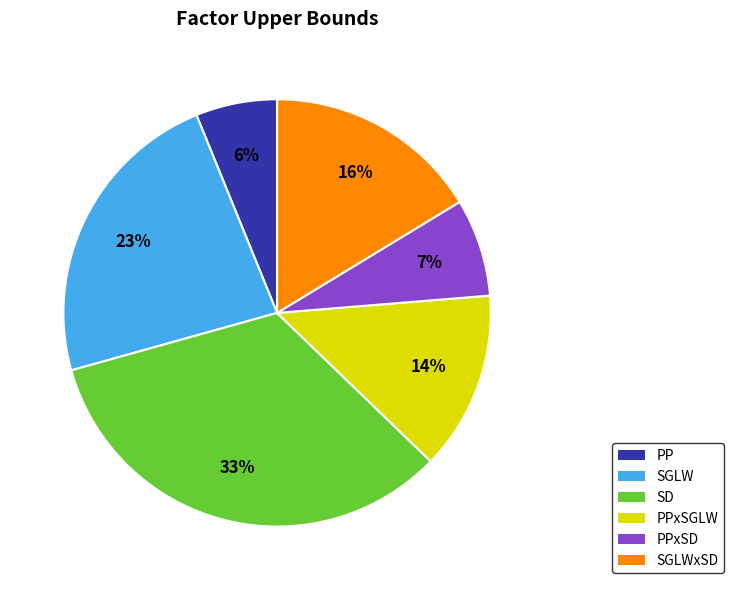

To the nearest percent, what percentage of the pie is SGLW?

23%